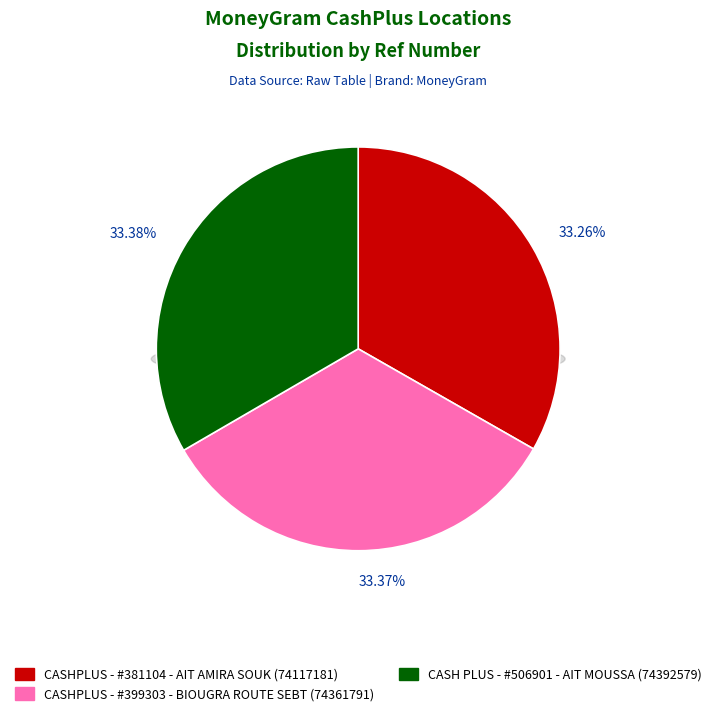

How many segments does this pie chart have?

3